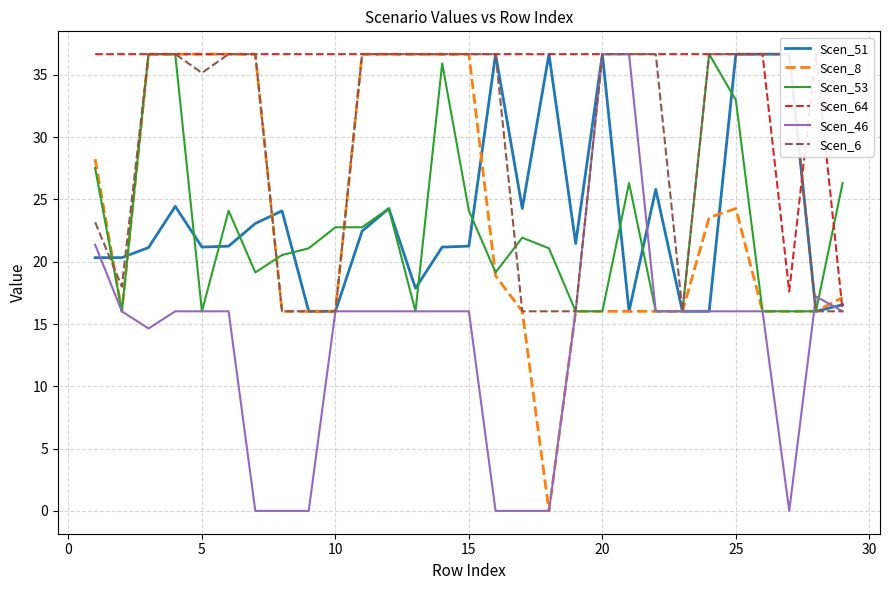

What is the average value of the Scen_6 series?

29.1